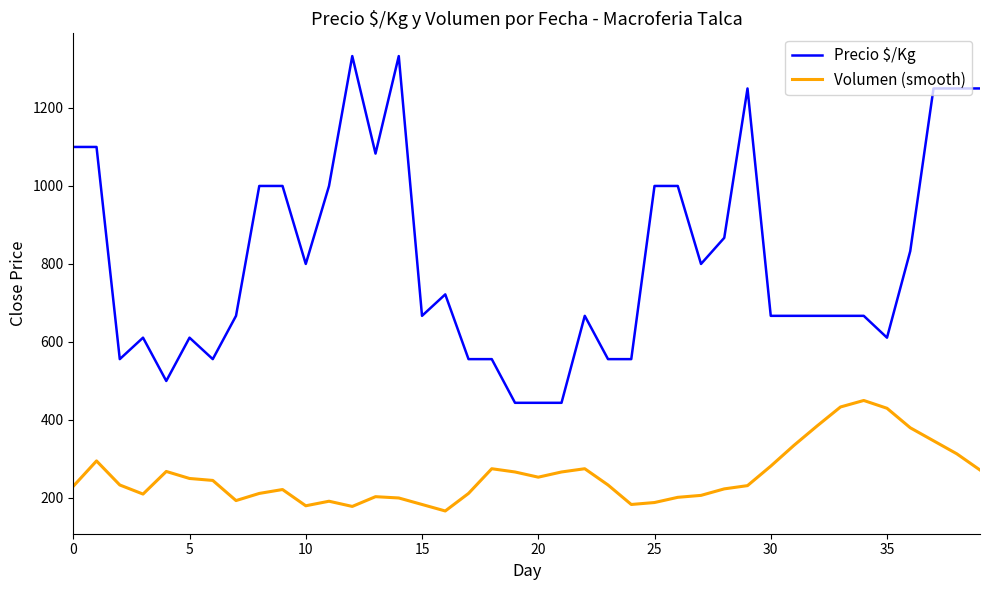

How many values in the Volumen (smooth) series are below 233?

19